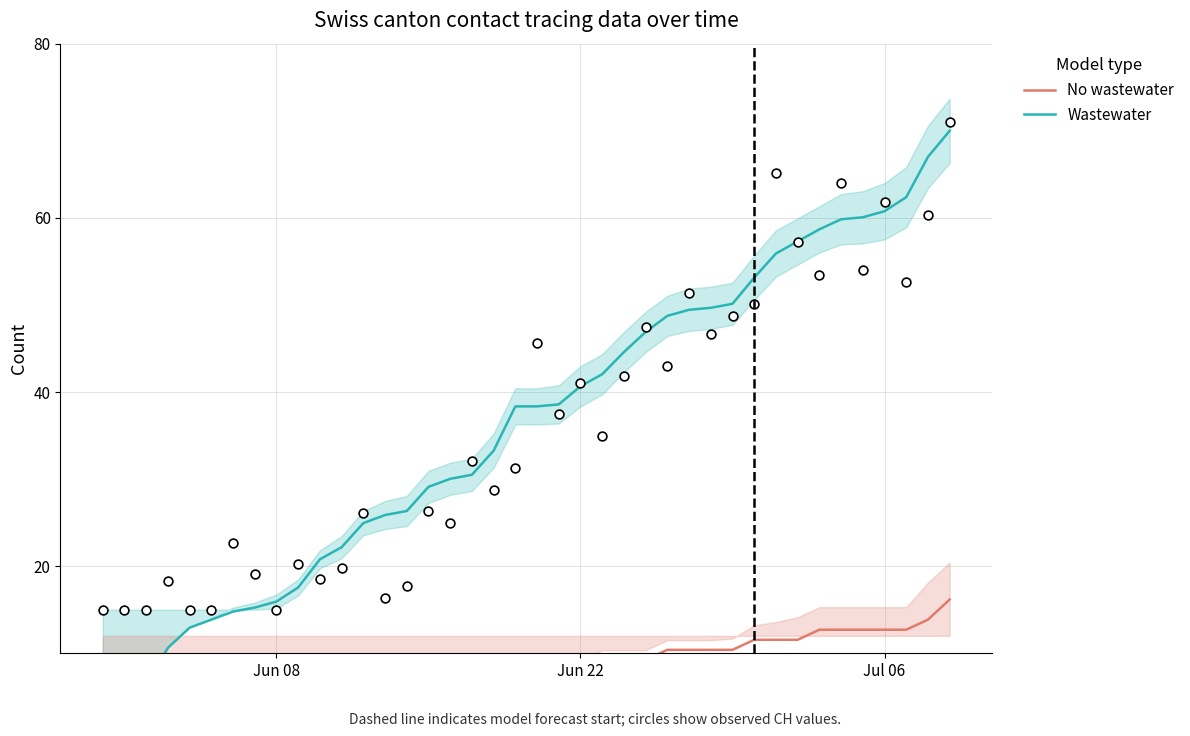

Which series has the largest total across all categories?

Wastewater